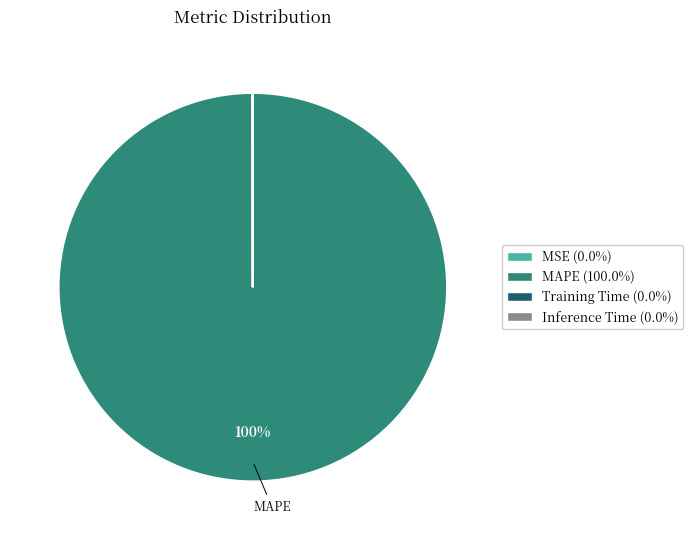

The MAPE slice represents 100% of the pie. True or false?

True